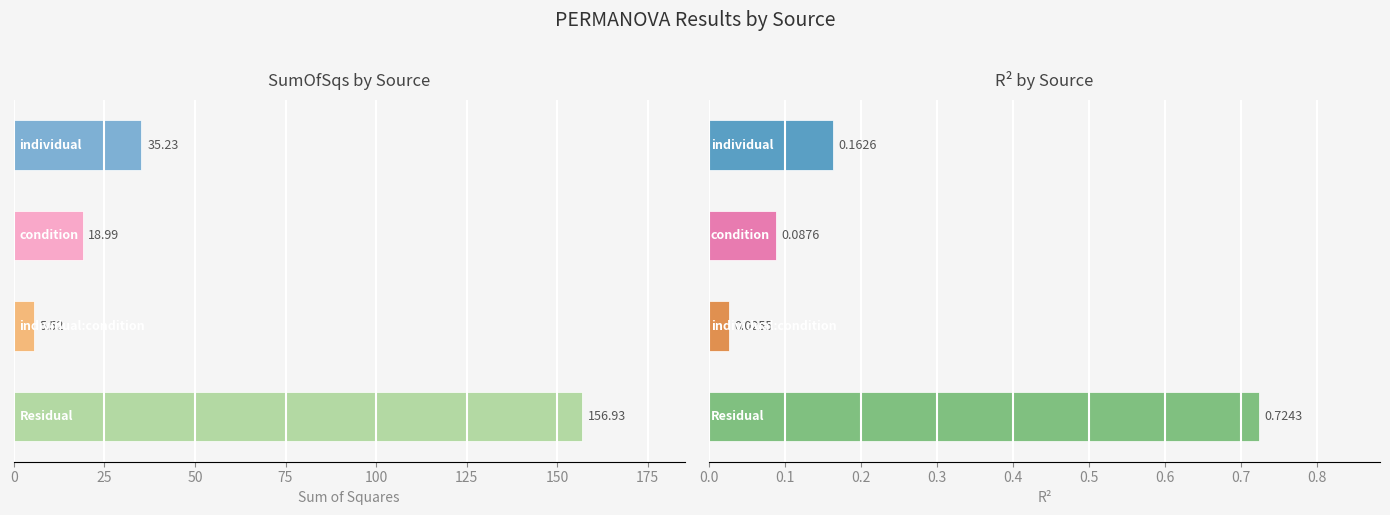

What is the value of the R2 bar at the 2nd from the left?

0.1